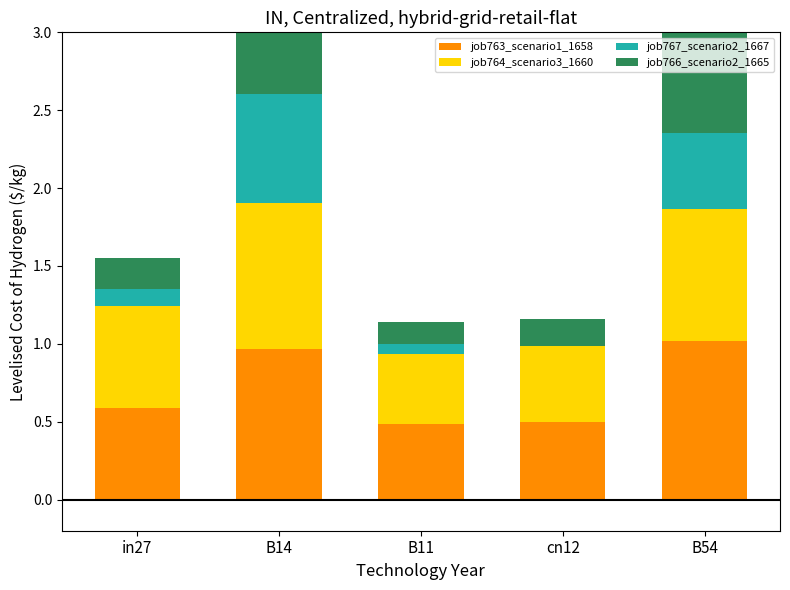

What is the value of the job763_scenario1_1658 bar at the 3rd from the left?

0.5